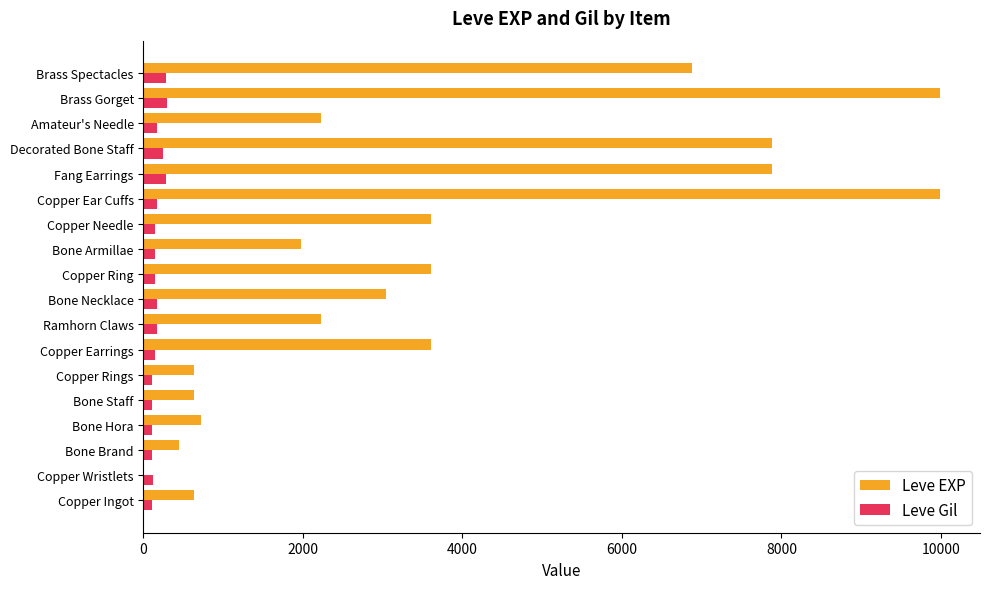

What is the sum of all Leve EXP values?

65961